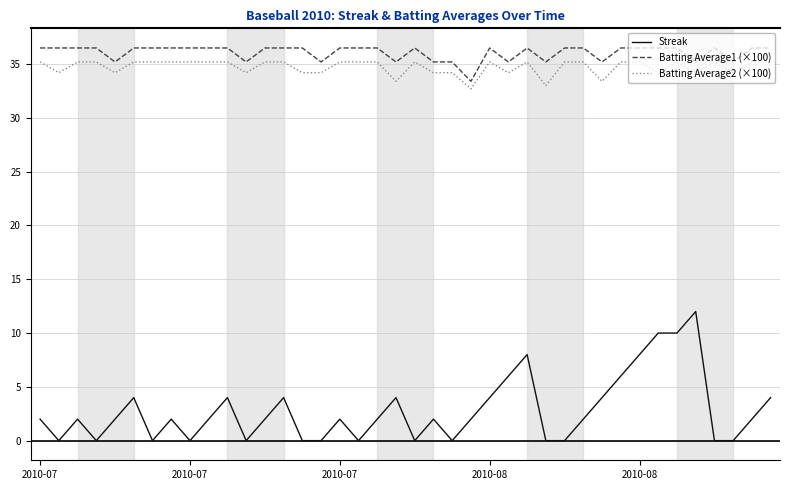

What is the difference between the maximum and minimum values in the Streak series?

12.0